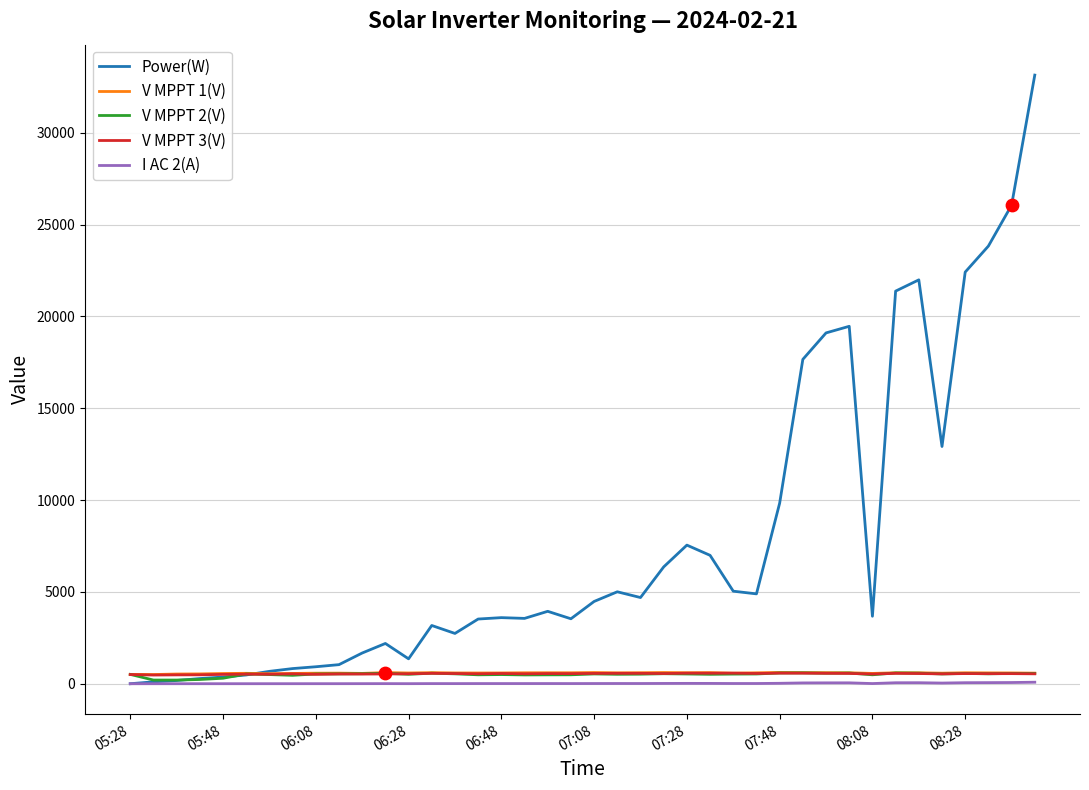

Which series has the largest total across all categories?

Power(W)